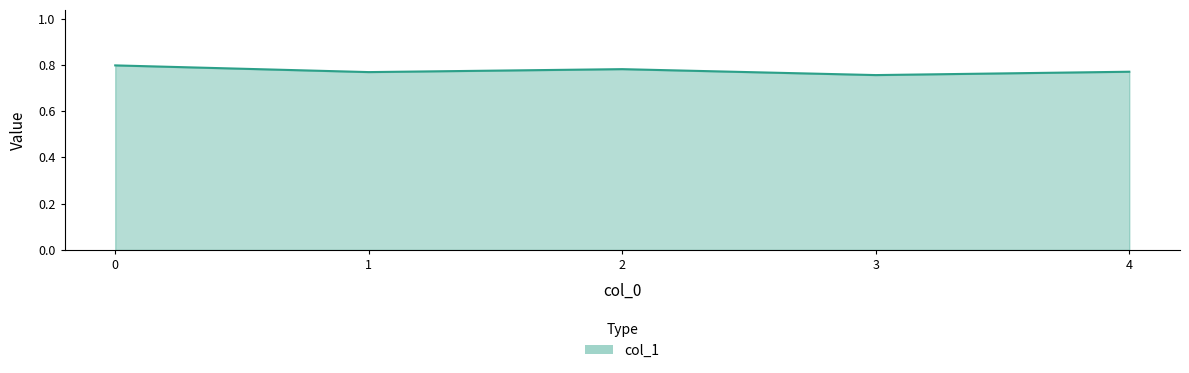

How many lines are shown in the chart?

1